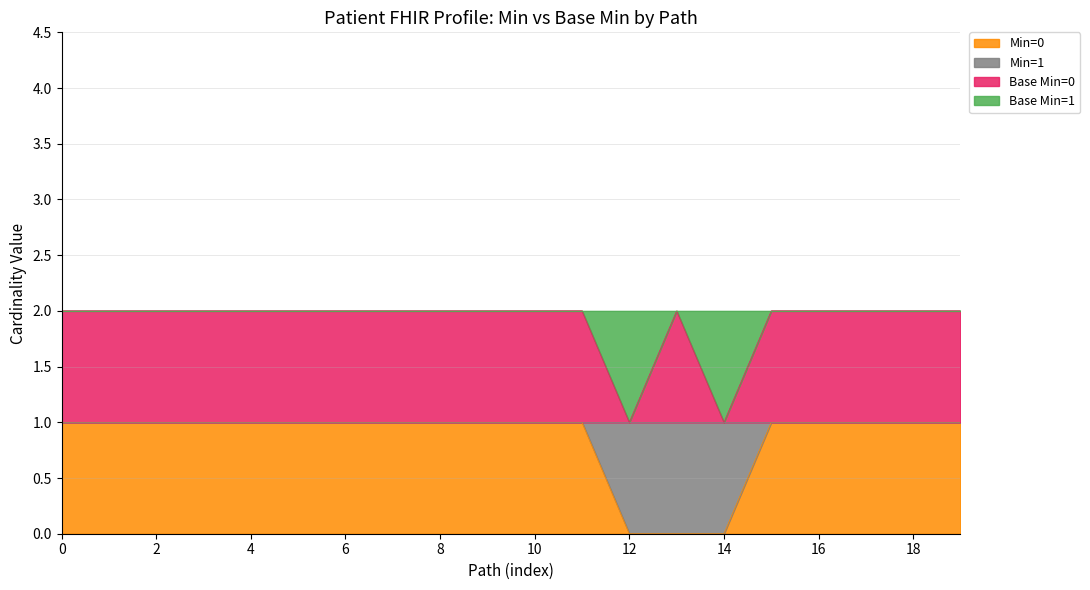

The Min=0 series shows 1 at 6. True or false?

True